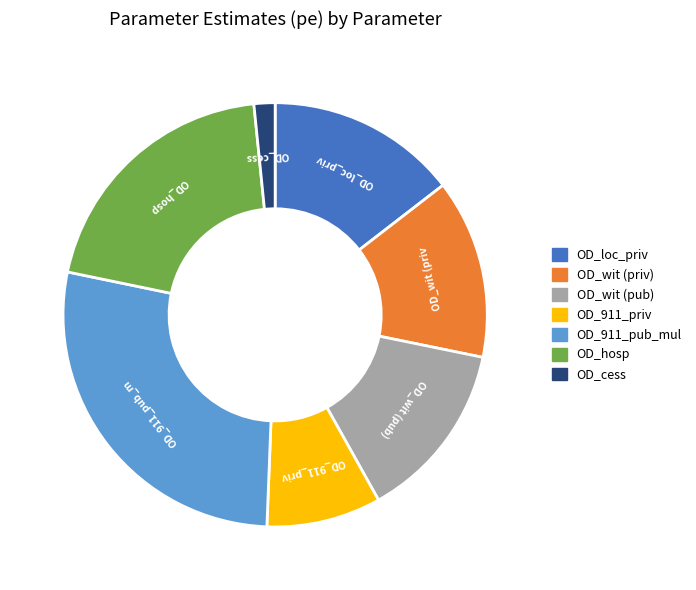

Which category has the biggest portion of the pie?

OD_911_pub_mul